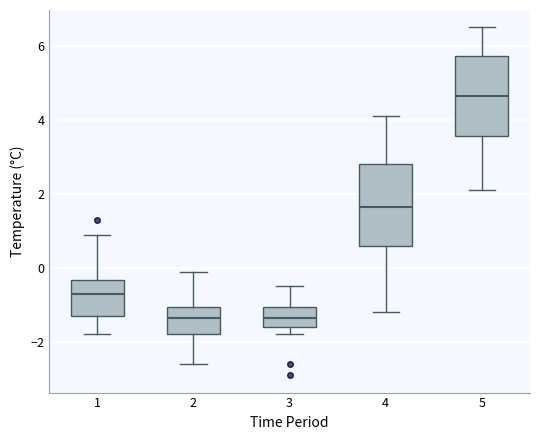

Reading left to right, transcribe this box plot: for each box, give where its median line is, the range the box spans, and where its two whiskers end, as read against the y-axis. The values are not printed on the chart, so give them approximately, as read against the axis.

1: median -0.6, box -1.2 to -0.4, whiskers -1.8 to 1.0
2: median -1.4, box -1.8 to -1.0, whiskers -2.6 to 0.0
3: median -1.4, box -1.6 to -1.0, whiskers -1.8 to -0.4
4: median 1.6, box 0.6 to 2.8, whiskers -1.2 to 4.2
5: median 4.6, box 3.6 to 5.8, whiskers 2.2 to 6.6